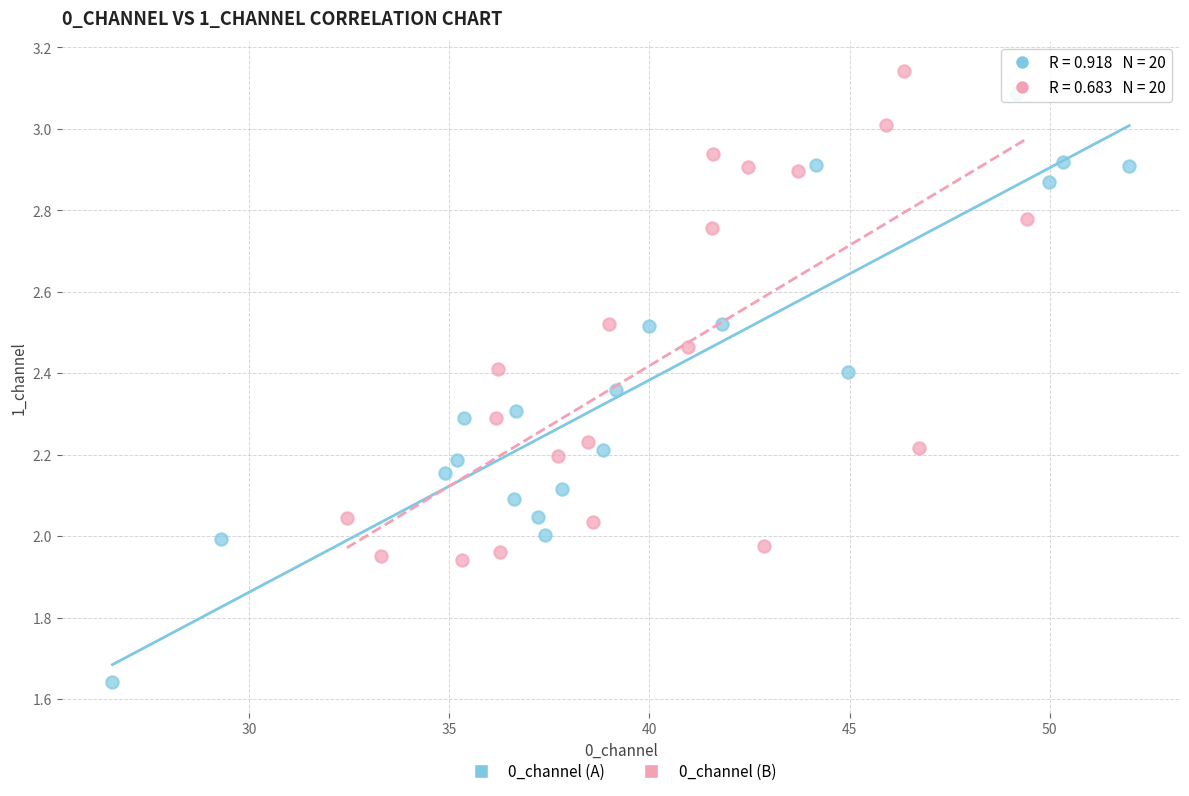

Which series has the largest Y range (max minus min)?

0_channel (A)